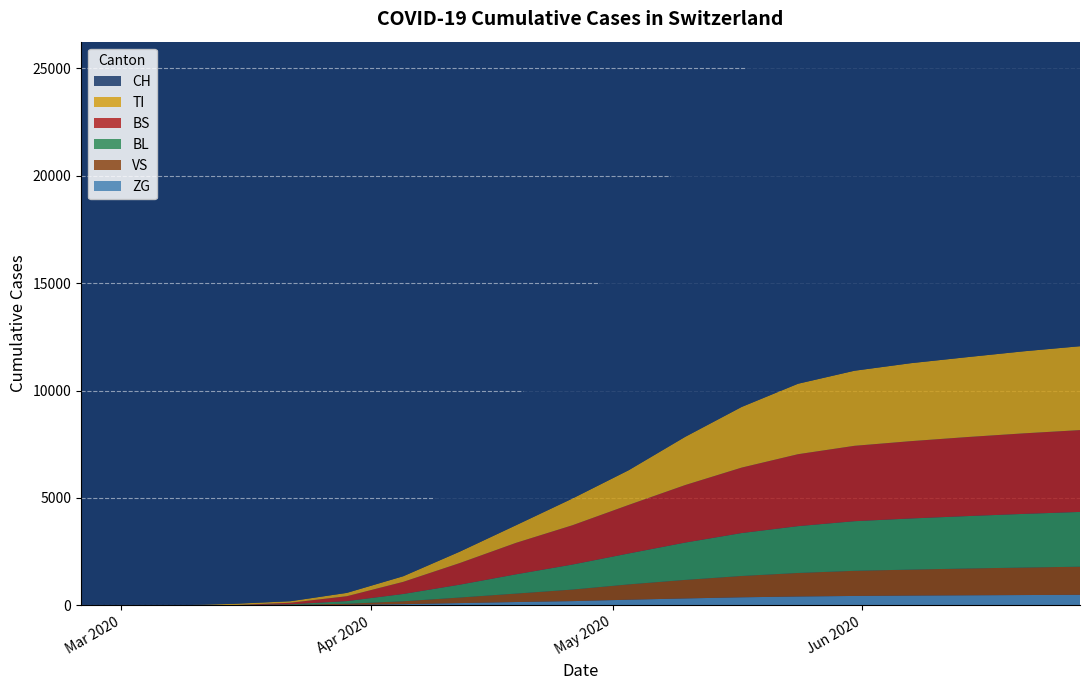

Reading left to right, extract all data points from this chart.

CH: 0=0	1=0	2=3	3=79	4=196	5=814	6=2087	7=3746	8=5765	9=8048	10=10762	11=13132	12=15478	13=17843	14=19873	15=21100	16=22386	17=23674	18=24995
TI: 0=0	1=0	2=0	3=61	4=70	5=155	6=261	7=530	8=820	9=1244	10=1617	11=2245	12=2823	13=3280	14=3495	15=3630	16=3720	17=3820	18=3905
BS: 0=0	1=0	2=0	3=0	4=73	5=228	6=565	7=1006	8=1466	9=1830	10=2262	11=2679	12=3048	13=3350	14=3510	15=3600	16=3680	17=3750	18=3810
BL: 0=0	1=0	2=0	3=5	4=25	5=123	6=340	7=598	8=897	9=1165	10=1440	11=1738	12=1998	13=2180	14=2310	15=2380	16=2440	17=2498	18=2550
VS: 0=0	1=0	2=0	3=6	4=19	5=54	6=135	7=259	8=394	9=538	10=714	11=863	12=993	13=1096	14=1170	15=1210	16=1248	17=1280	18=1310
ZG: 0=0	1=0	2=0	3=0	4=5	5=21	6=55	7=105	8=154	9=197	10=263	11=322	12=375	13=412	14=438	15=455	16=468	17=480	18=490